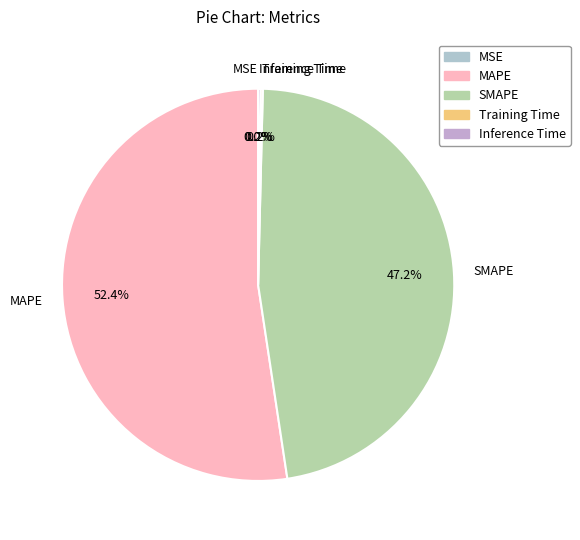

Is there any slice that represents more than half of the pie?

Yes